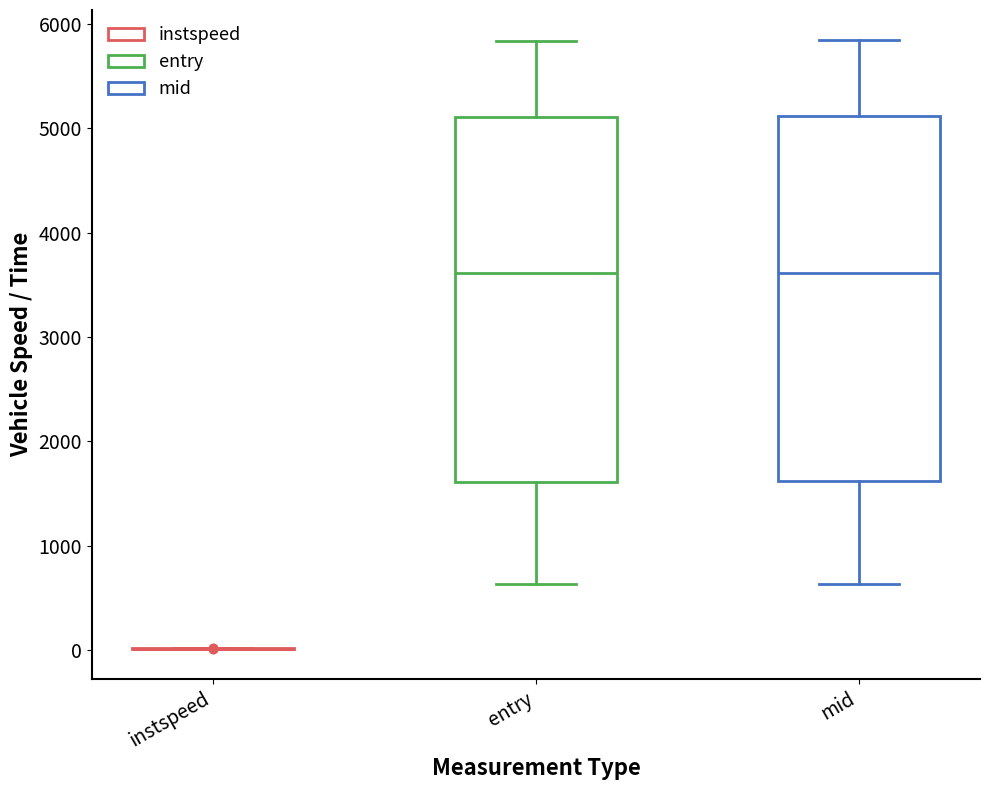

Reading left to right, read every box against the y-axis: the position of its median line, the range the box covers, and the ends of its whiskers. The values are not printed on the chart, so give them approximately, as read against the axis.

instspeed: box collapsed to a line at 0, whiskers 0 to 0
entry: median 3600, box 1600 to 5100, whiskers 600 to 5800
mid: median 3600, box 1600 to 5100, whiskers 600 to 5800